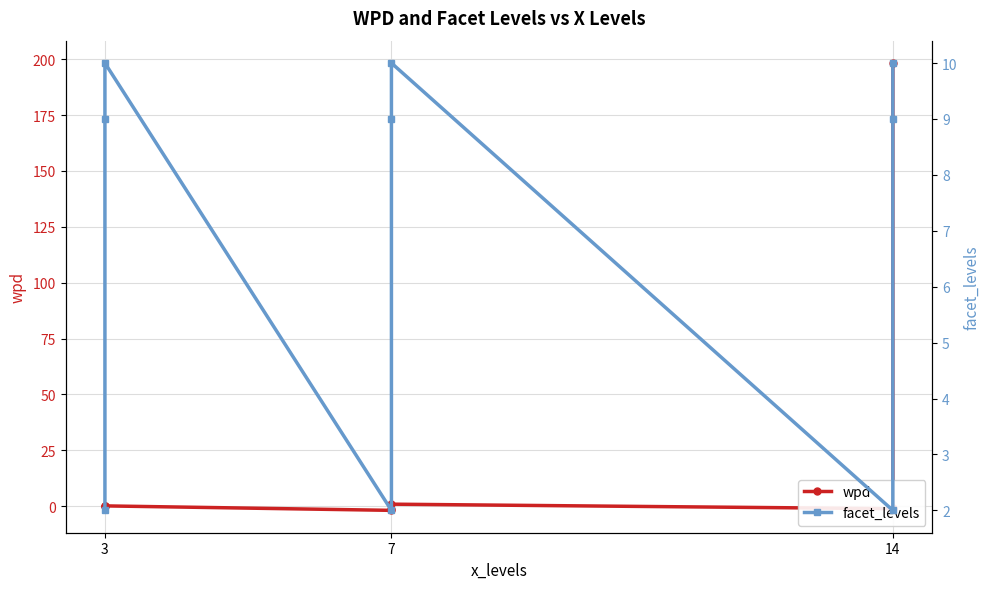

List the series in order of their overall mean, highest first.

wpd, facet_levels